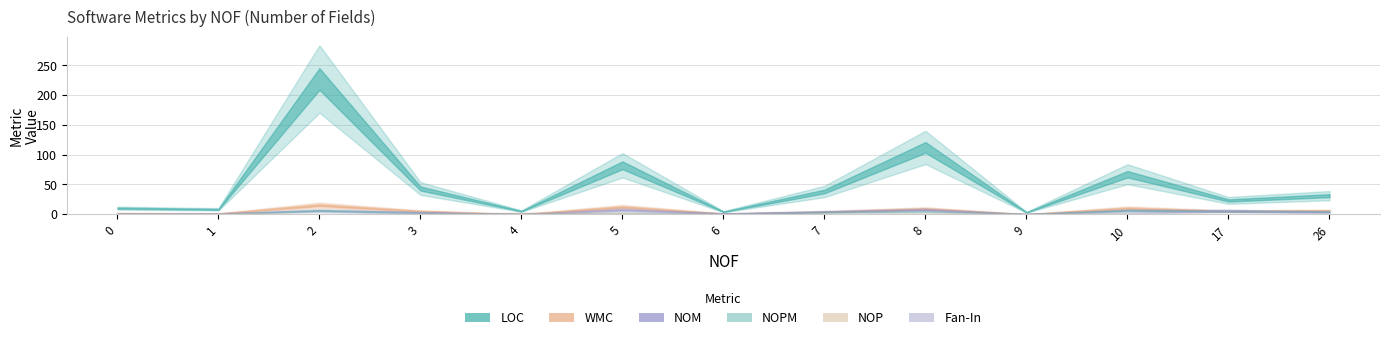

Reading left to right, list all the values displayed in this chart.

LOC: 10	8	227	43	5	82	4	38	112	3	67	23	31
WMC: 1	1	15	5	0	12	1	4	9	0	10	5	6
NOM: 1	1	6	3	0	7	1	4	7	0	6	5	4
NOPM: 0	0	6	2	0	2	0	3	4	0	6	5	4
NOP: 2	1	0	0	2	2	0	0	1	0	1	0	0
Fan-In: 1	0	0	1	1	0	1	0	0	0	1	6	2